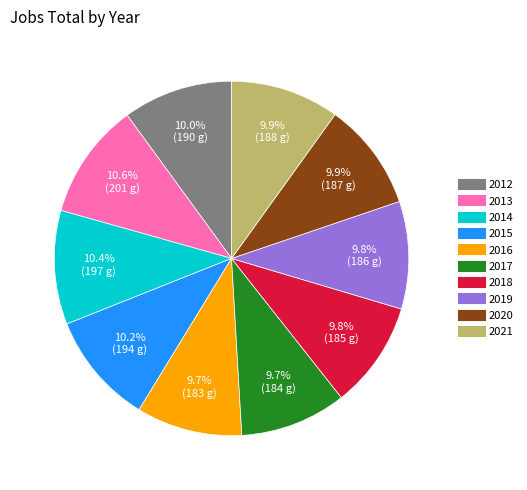

How much of the chart is everything except 2019?

90.2%